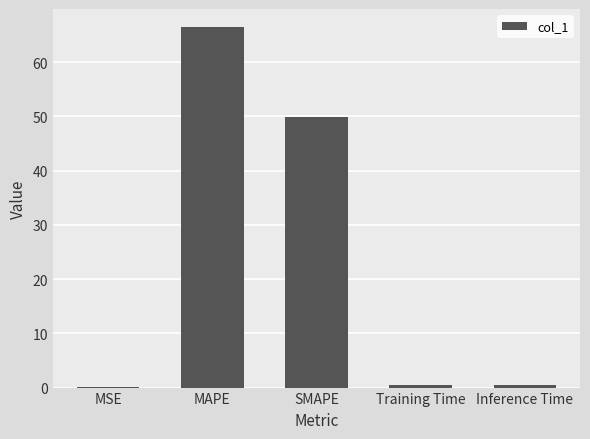

Which has a higher value, SMAPE or Training Time?

SMAPE